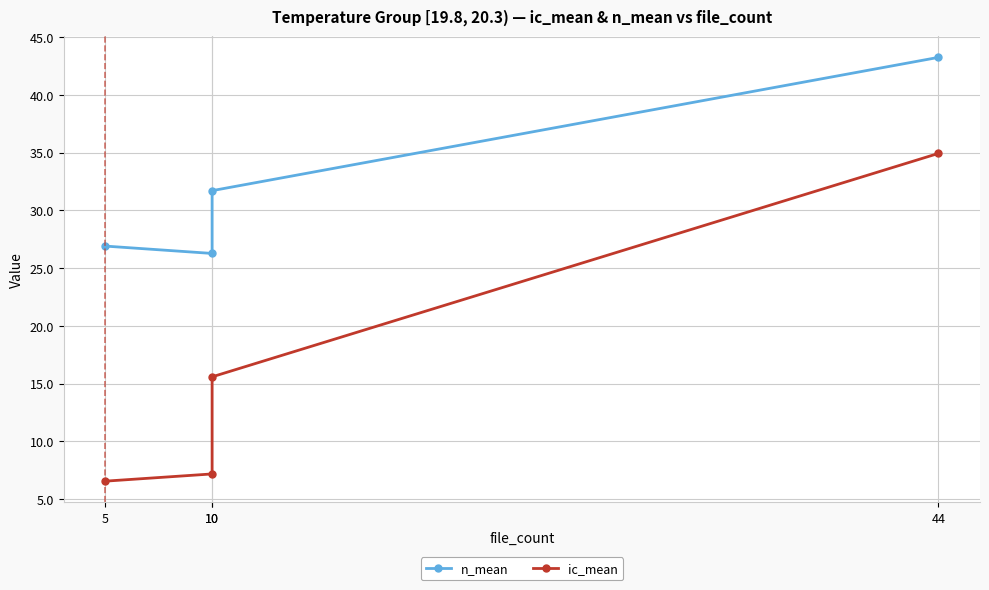

At which label does n_mean reach its peak?

44